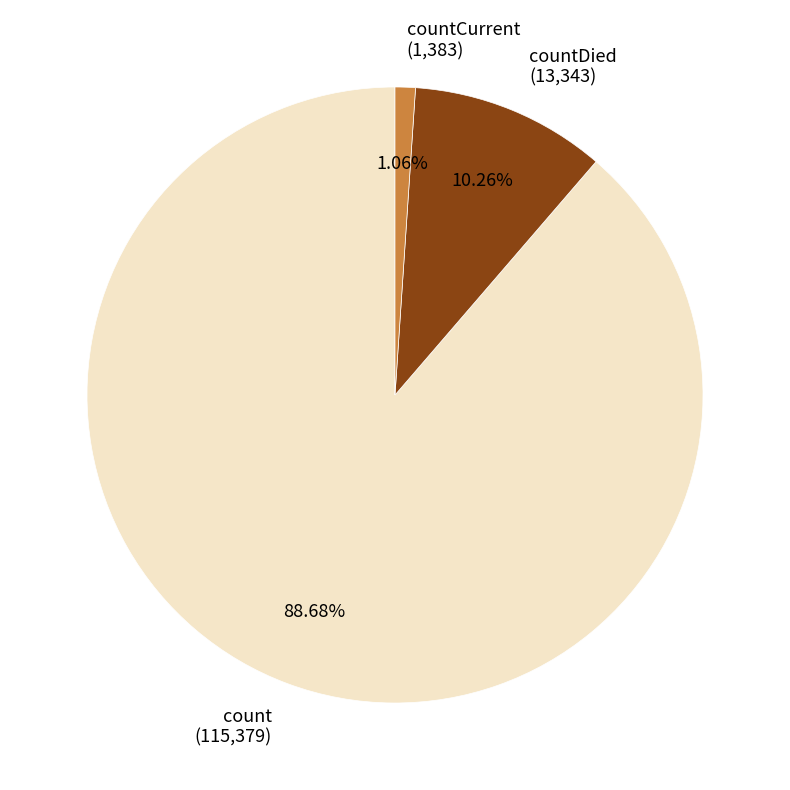

What is the majority slice?

count